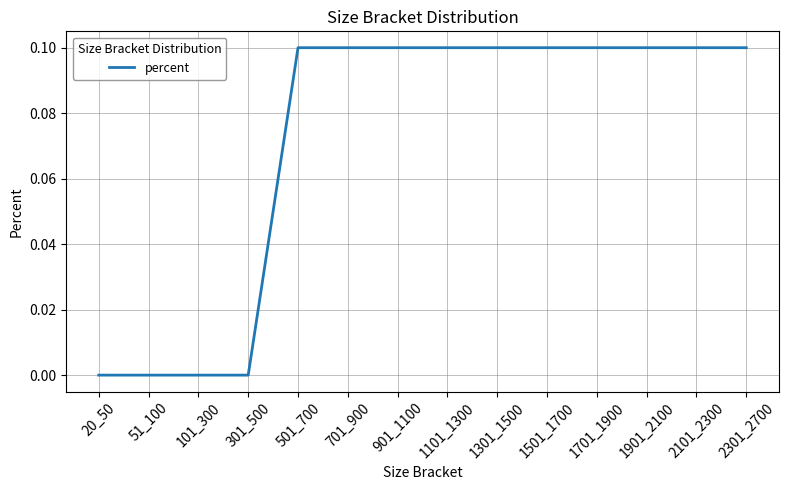

Reading left to right, extract all data points from this chart.

0.0	0.0	0.0	0.0	0.1	0.1	0.1	0.1	0.1	0.1	0.1	0.1	0.1	0.1